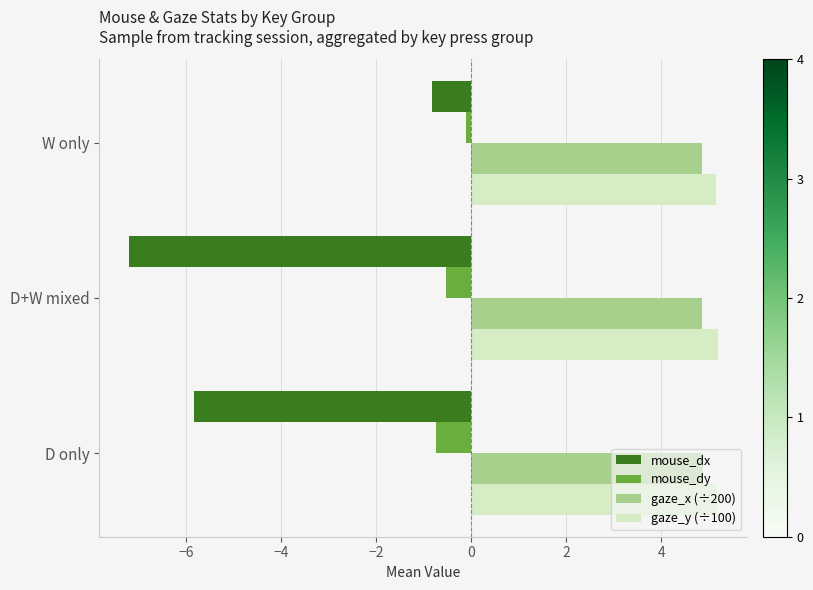

Count the gaze_x (÷200) values in the range 4 to 5.

3